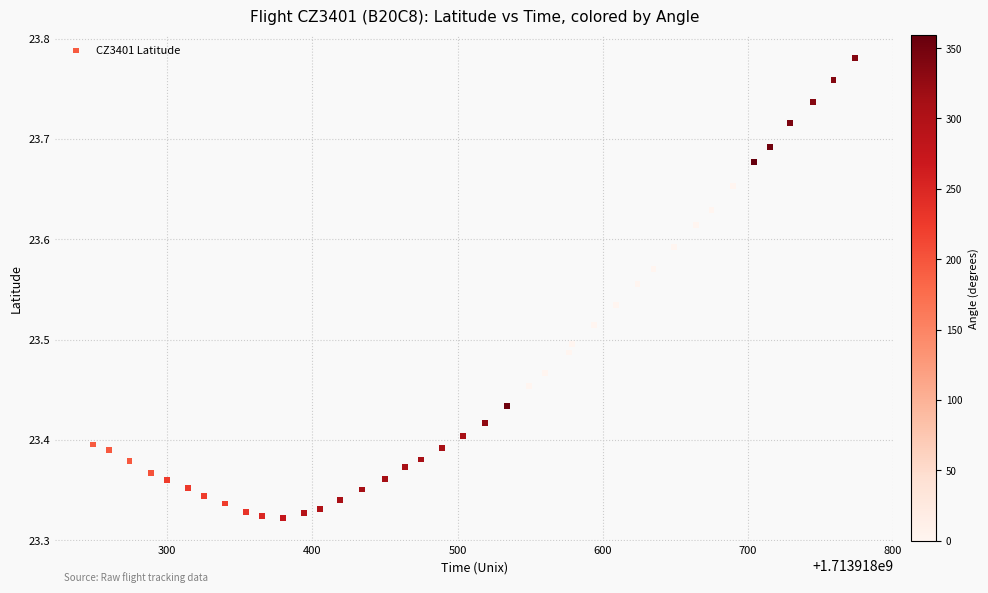

What is the range of X values (max minus min)?

525.0